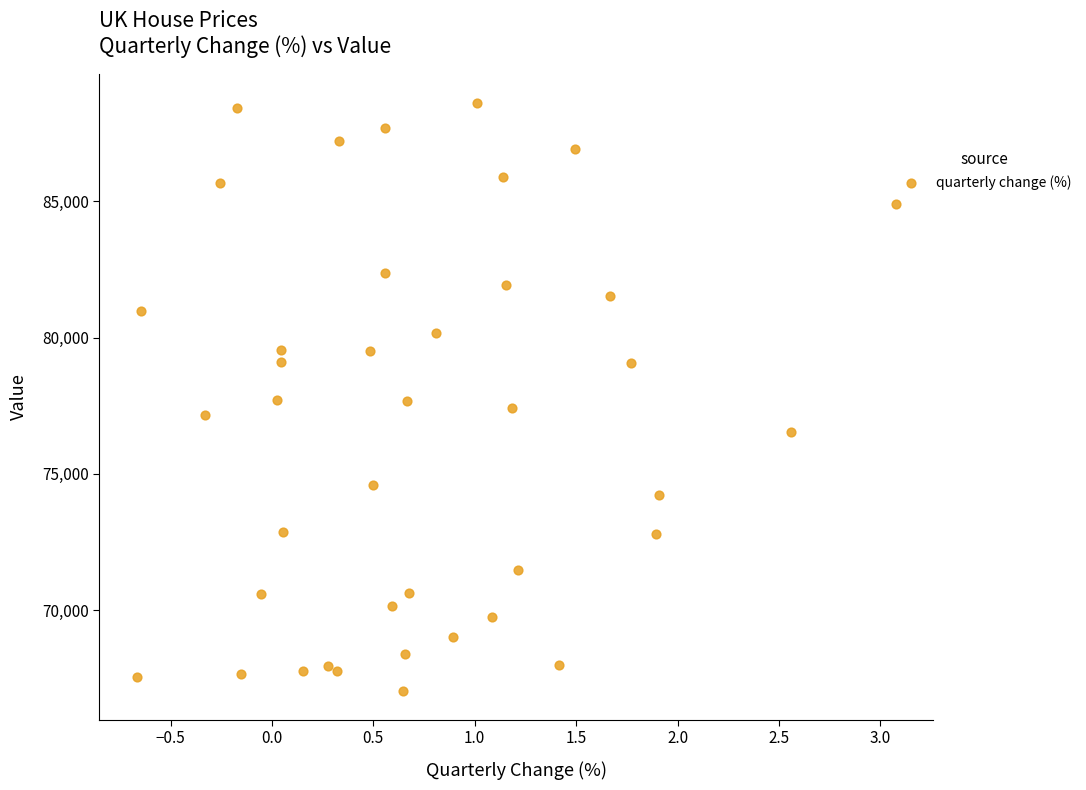

What is the range of Y values (max minus min)?

21542